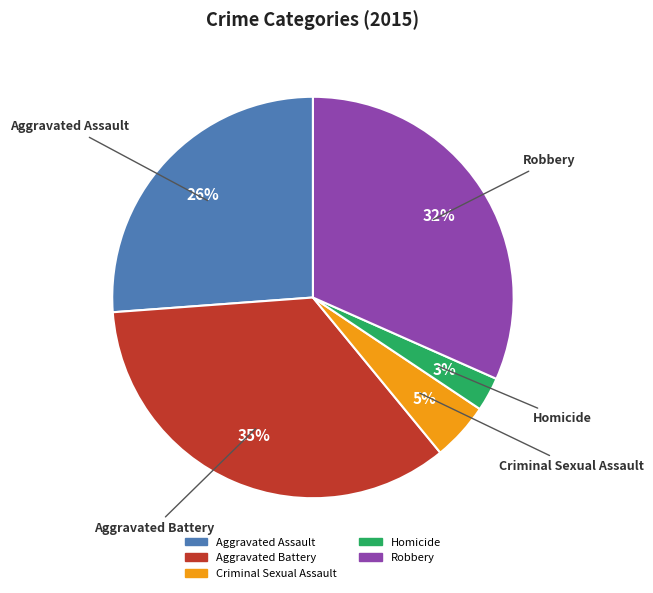

Do Aggravated Assault and Homicide together represent more than half of the pie?

No